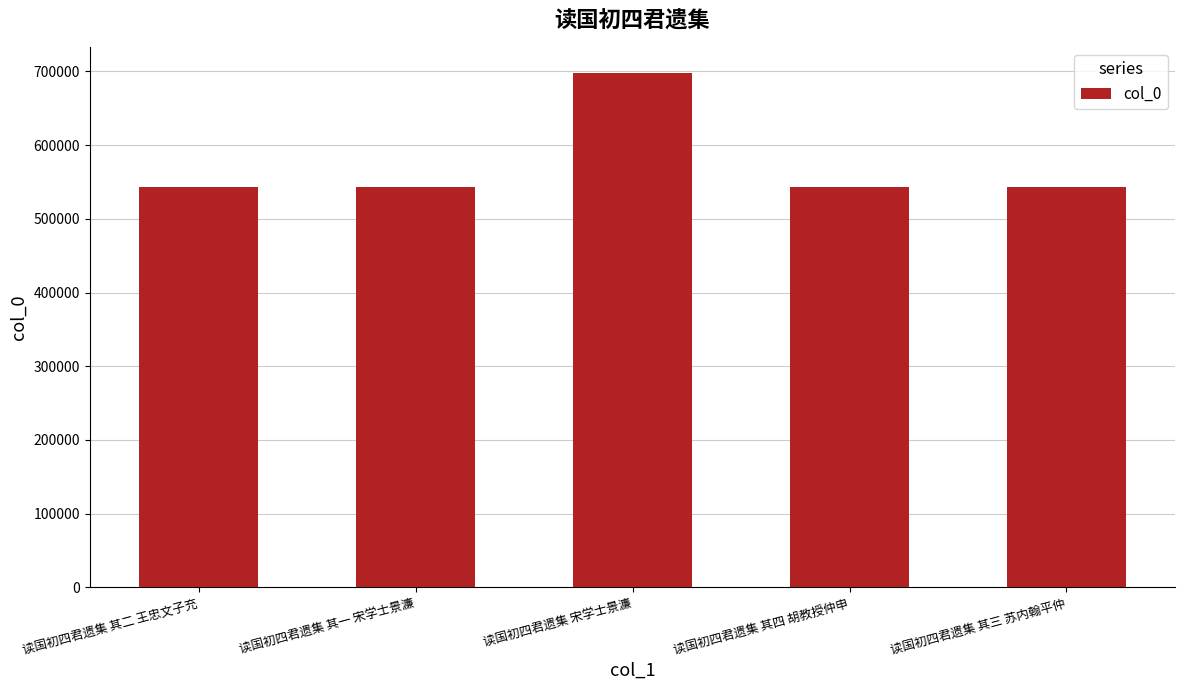

What position from the right is 读国初四君遗集 其二 王忠文子充?

5